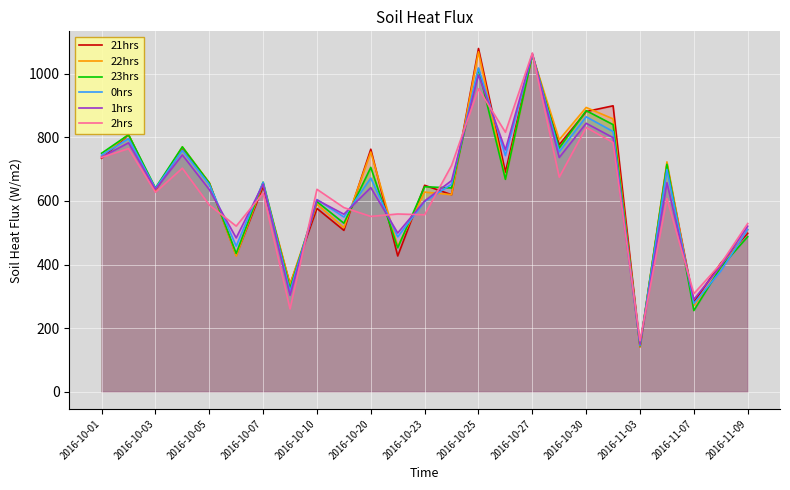

What is the difference between the highest and lowest values at 2016-11-07?

53.1